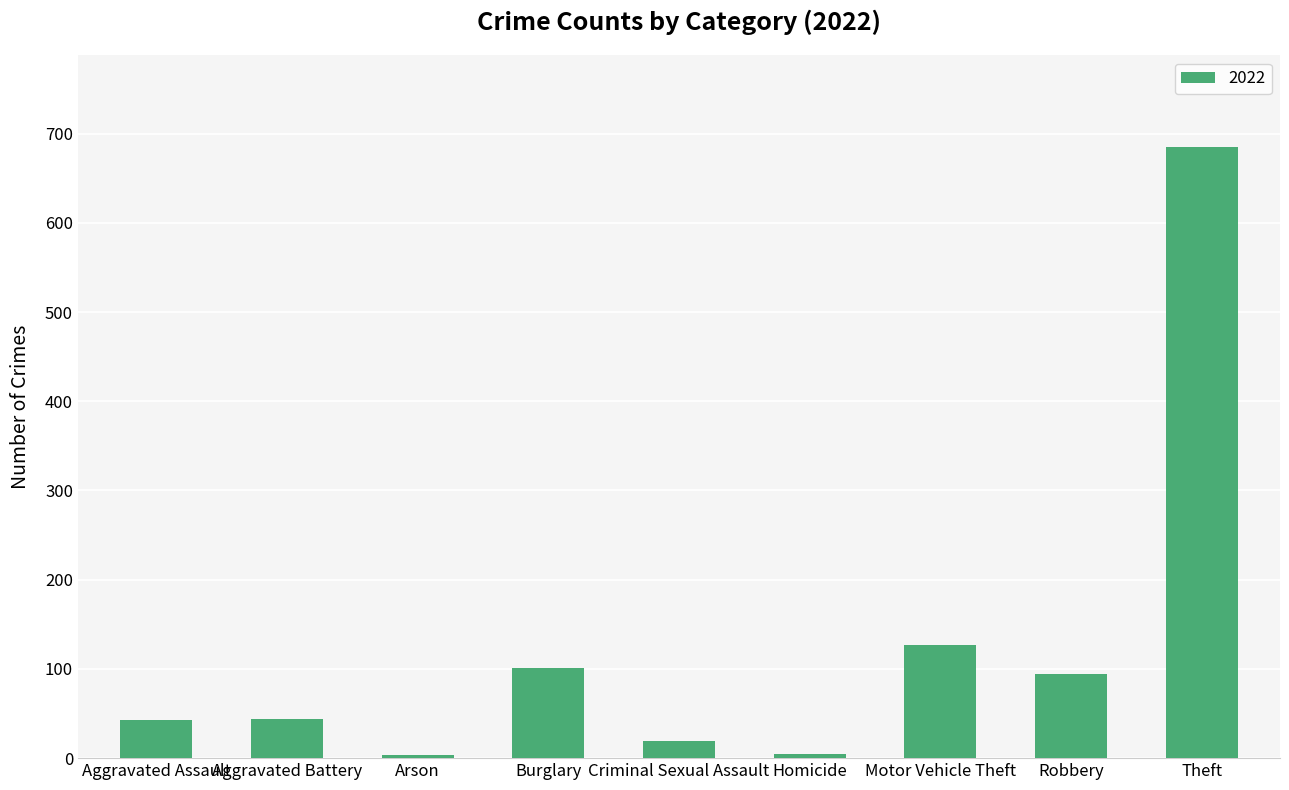

At which category does the chart reach its peak across all series?

Theft